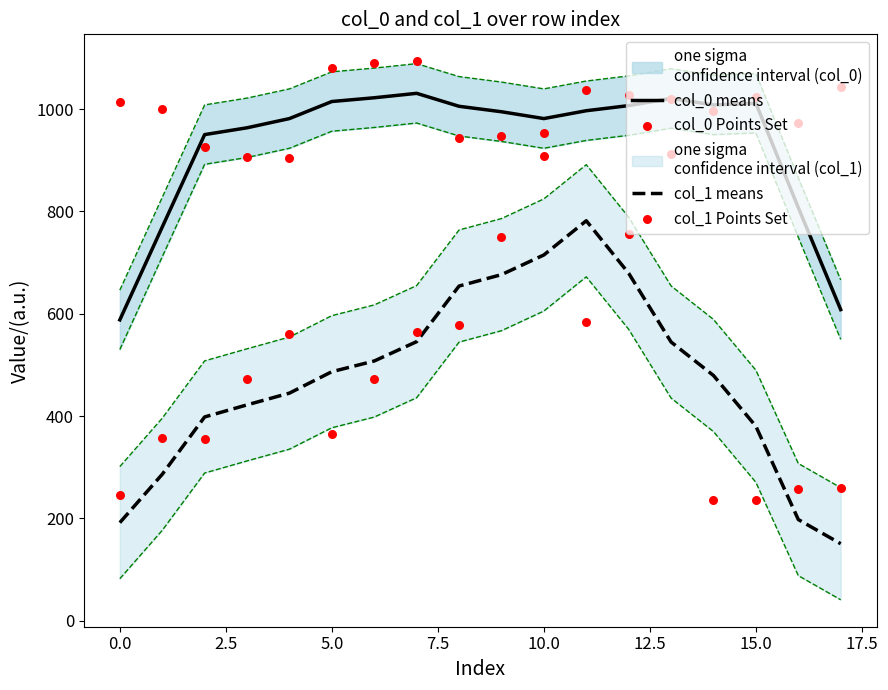

At how many categories does at least one series exceed 835?

18